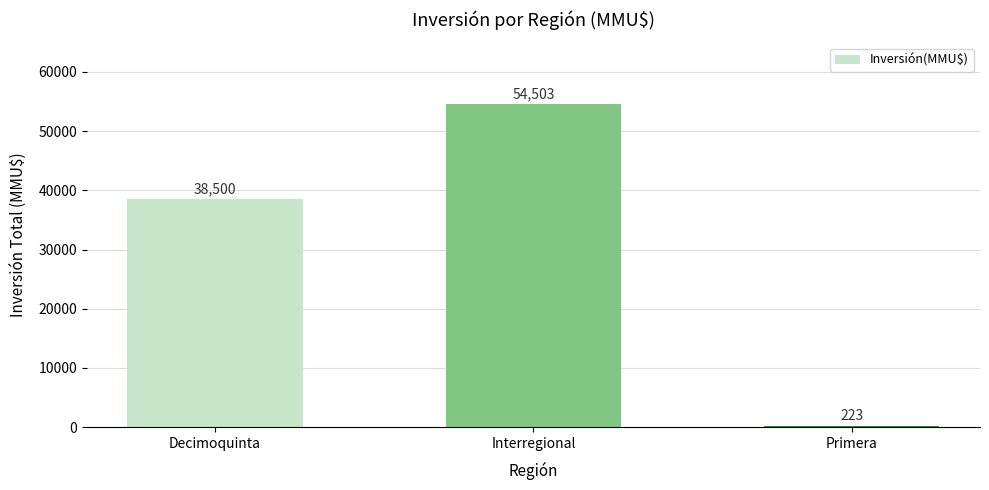

Between Primera and Interregional, which is larger?

Interregional